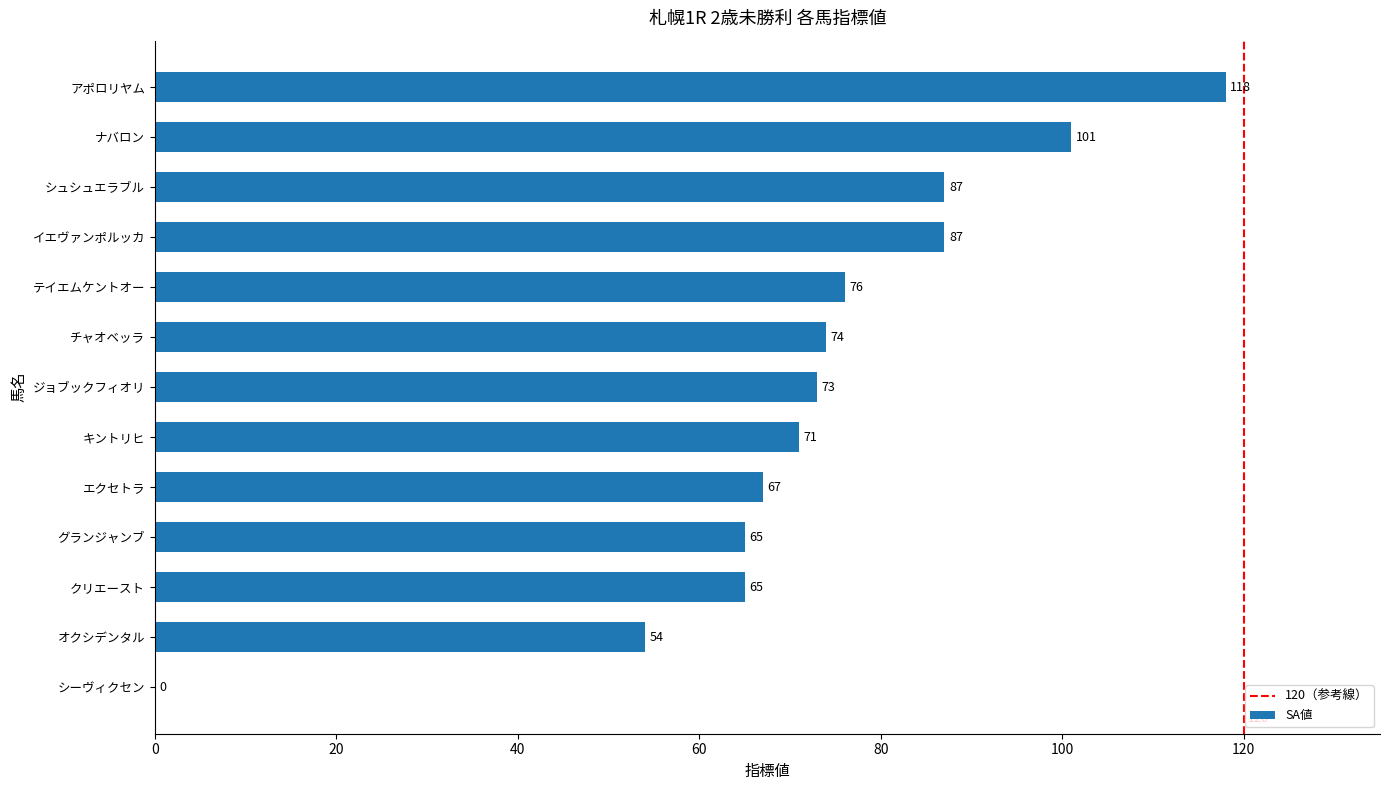

Reading bottom to top, what are all the values shown in this chart?

シーヴィクセン=0	オクシデンタル=54	クリエースト=65	グランジャンブ=65	エクセトラ=67	キントリヒ=71	ジョブックフィオリ=73	チャオベッラ=74	テイエムケントオー=76	イエヴァンポルッカ=87	シュシュエラブル=87	ナバロン=101	アポロリヤム=118